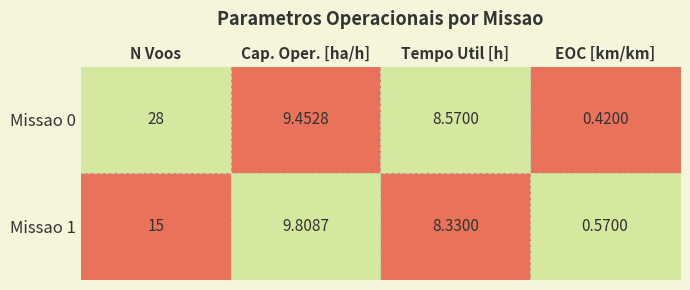

At which label does Missao 1 first exceed 9?

N Voos